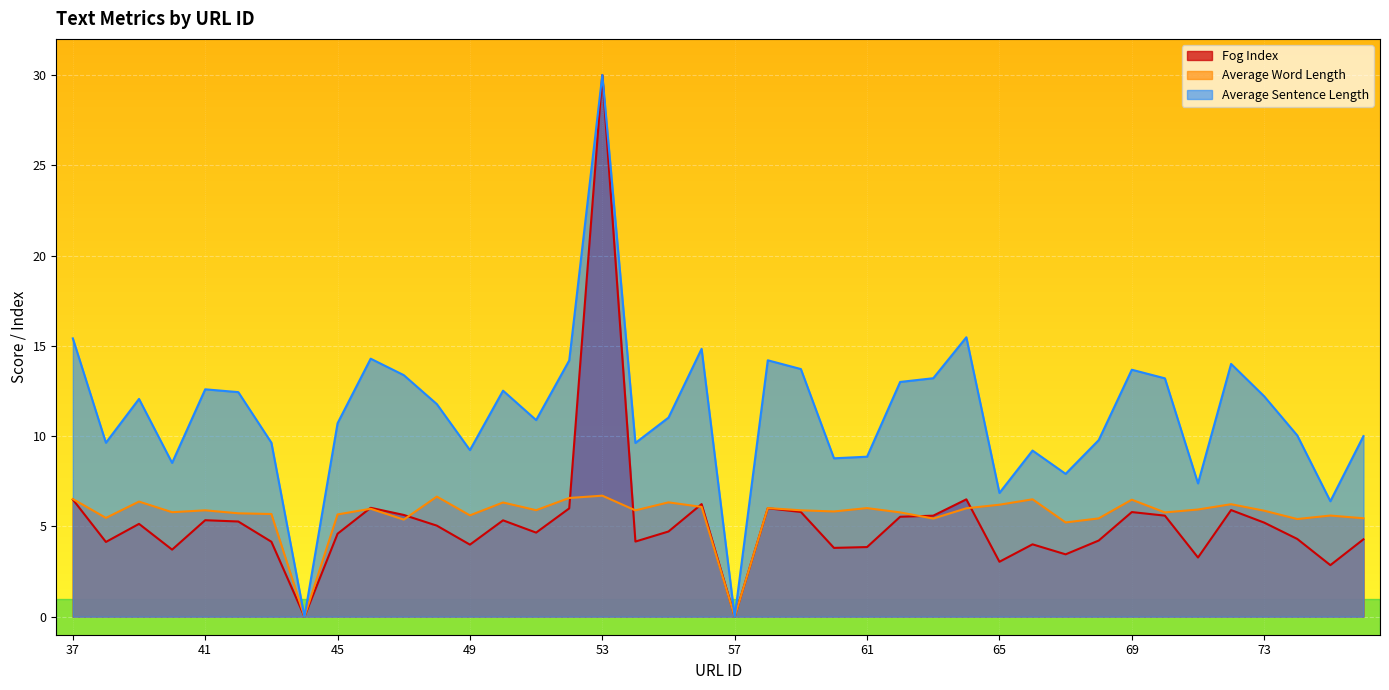

Which series has the largest total across all categories?

Average Sentence Length